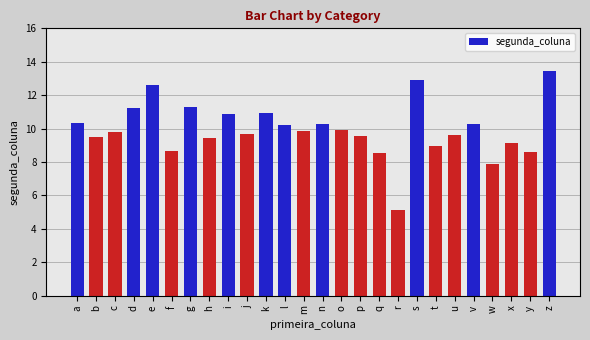

What is the difference between the maximum and minimum values?

8.3